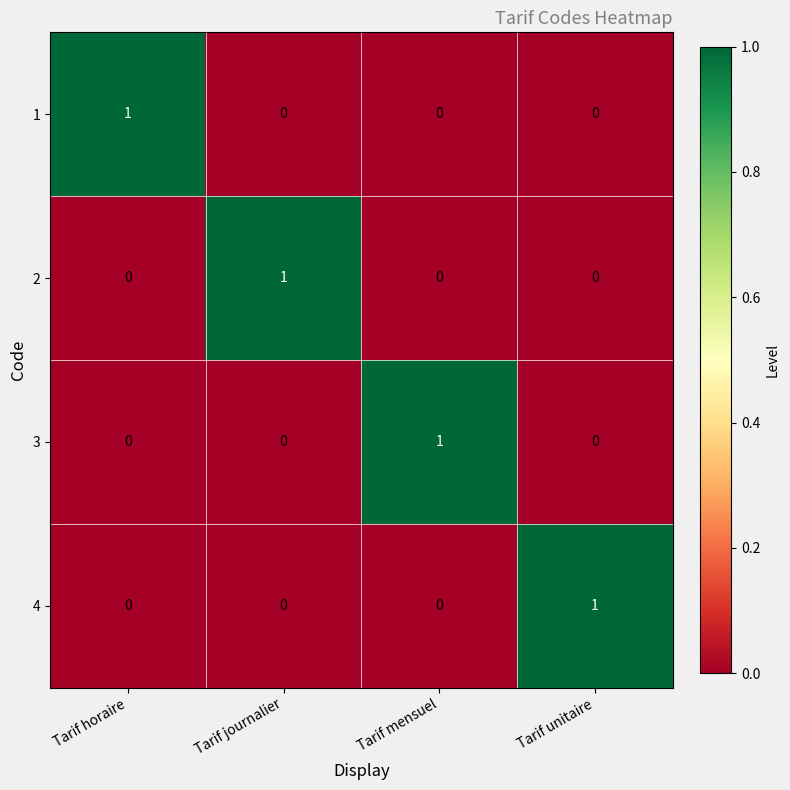

Reading left to right, transcribe all the data shown in this chart.

1: Tarif horaire=1	Tarif journalier=0	Tarif mensuel=0	Tarif unitaire=0
2: Tarif horaire=0	Tarif journalier=1	Tarif mensuel=0	Tarif unitaire=0
3: Tarif horaire=0	Tarif journalier=0	Tarif mensuel=1	Tarif unitaire=0
4: Tarif horaire=0	Tarif journalier=0	Tarif mensuel=0	Tarif unitaire=1